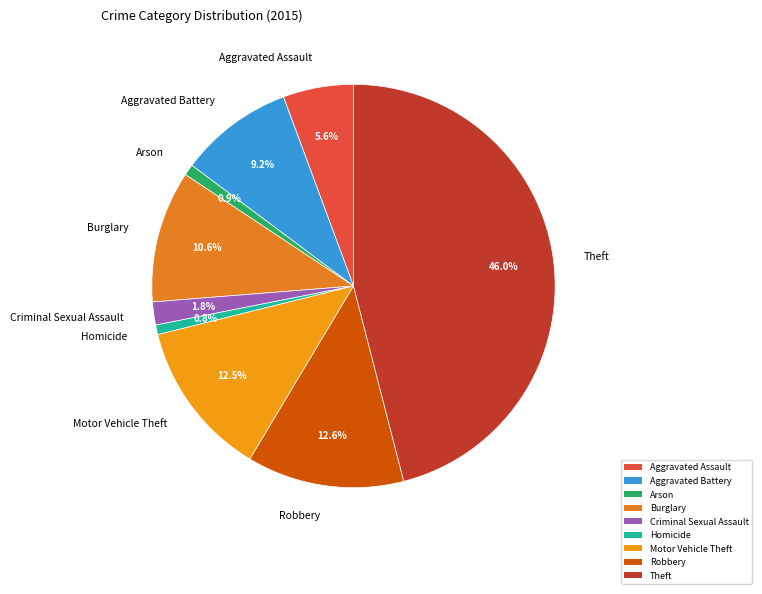

Count the number of slices in the pie.

9